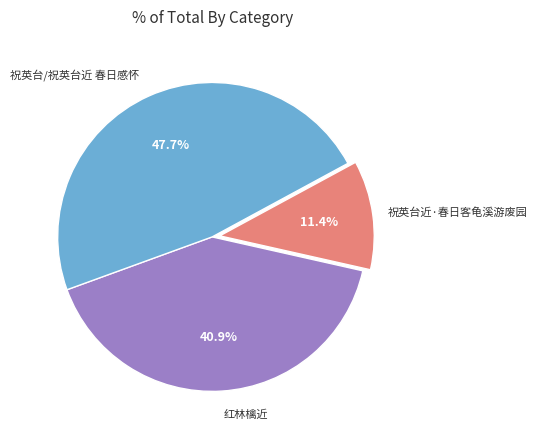

Does any single category account for the majority?

No